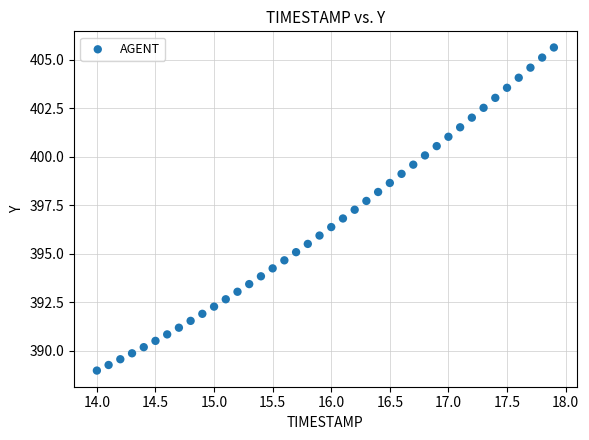

What is the range of Y values (max minus min)?

16.7